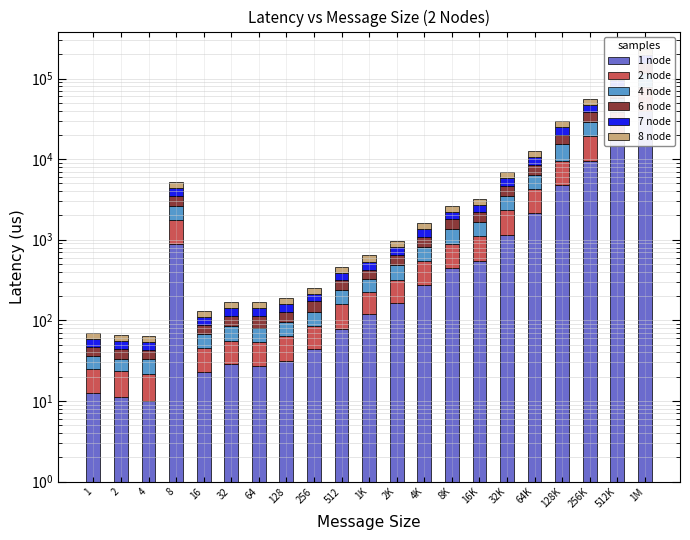

Reading left to right, what are all the values shown in this chart?

1 node: 1=12.4	2=11.3	4=10.1	8=892.0	16=22.9	32=28.7	64=27.4	128=31.4	256=44.2	512=79.2	1K=119.3	2K=163.8	4K=275.0	8K=450.0	16K=549.1	32K=1160.8	64K=2126.3	128K=4811.1	256K=9541.7	512K=19344.0	1M=39512.0
2 node: 1=12.4	2=12.0	4=11.8	8=874.2	16=22.8	32=27.2	64=25.8	128=32.8	256=40.4	512=80.2	1K=104.6	2K=156.8	4K=276.4	8K=446.3	16K=547.6	32K=1153.9	64K=2097.0	128K=4797.5	256K=9559.3	512K=19162.8	1M=38497.7
4 node: 1=11.2	2=10.2	4=10.8	8=863.3	16=21.1	32=29.0	64=26.7	128=30.6	256=42.2	512=76.4	1K=103.7	2K=161.2	4K=272.1	8K=449.9	16K=548.9	32K=1153.1	64K=2147.6	128K=5828.1	256K=9586.0	512K=19361.9	1M=38777.6
6 node: 1=11.0	2=10.6	4=10.7	8=877.2	16=20.6	32=29.0	64=33.7	128=32.6	256=45.0	512=77.8	1K=98.8	2K=163.7	4K=271.9	8K=441.0	16K=541.6	32K=1163.3	64K=2084.2	128K=4762.5	256K=9600.0	512K=19381.1	1M=39420.2
7 node: 1=11.8	2=10.6	4=10.8	8=863.6	16=21.3	32=27.6	64=28.9	128=31.7	256=42.0	512=77.0	1K=102.6	2K=160.5	4K=261.7	8K=429.1	16K=526.0	32K=1129.7	64K=2045.6	128K=4693.2	256K=9322.1	512K=18925.3	1M=37887.0
8 node: 1=10.4	2=10.2	4=9.6	8=826.9	16=20.8	32=27.0	64=25.2	128=28.9	256=37.9	512=71.4	1K=110.3	2K=147.4	4K=256.5	8K=411.0	16K=518.3	32K=1092.9	64K=1941.3	128K=4464.5	256K=8914.8	512K=18449.6	1M=37629.9